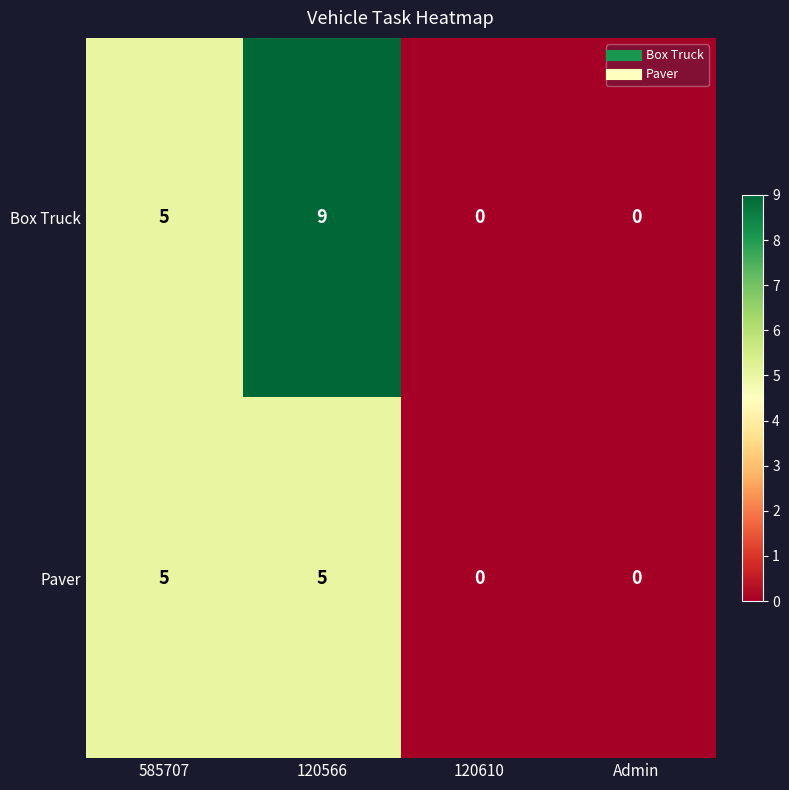

Between 585707 and 120566, which series saw the biggest shift?

Box Truck